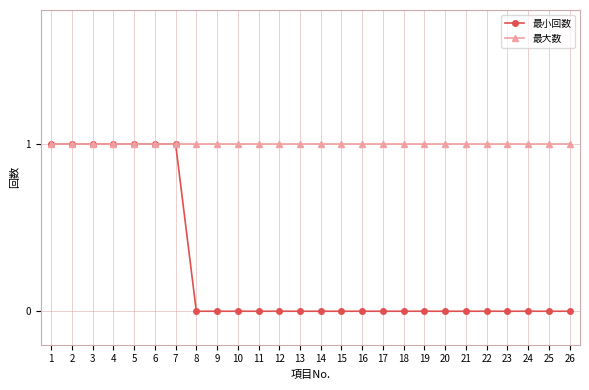

Which series has the widest spread of values?

最小回数